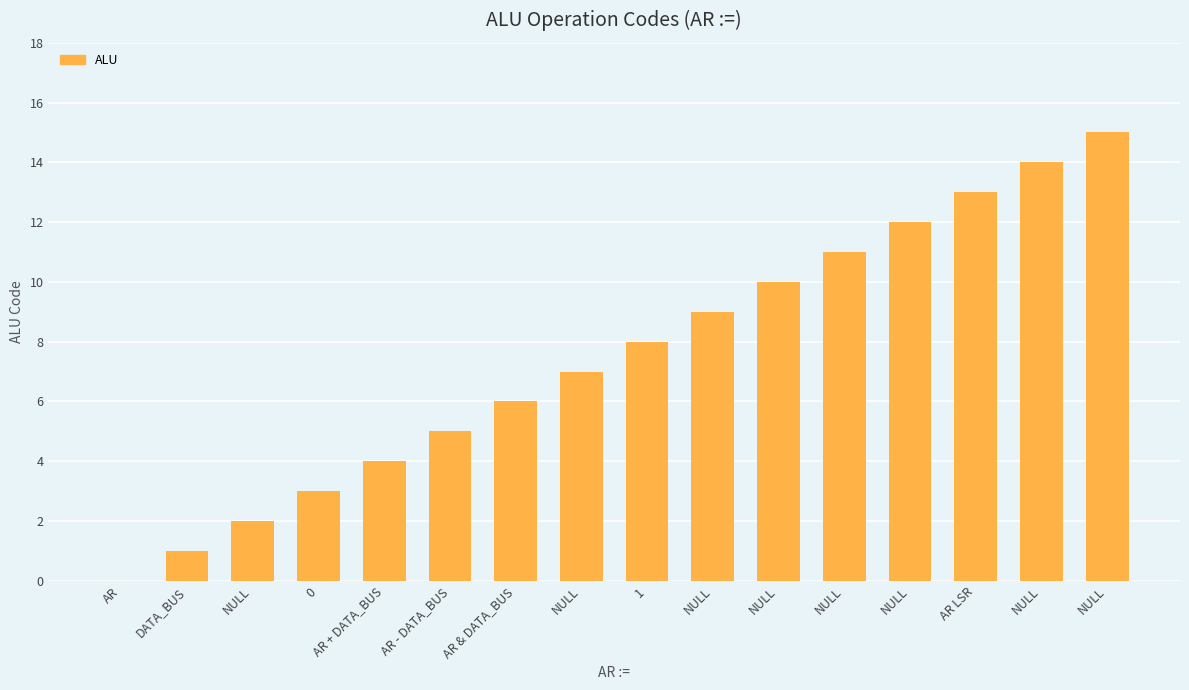

Count the number of categories in the chart.

16